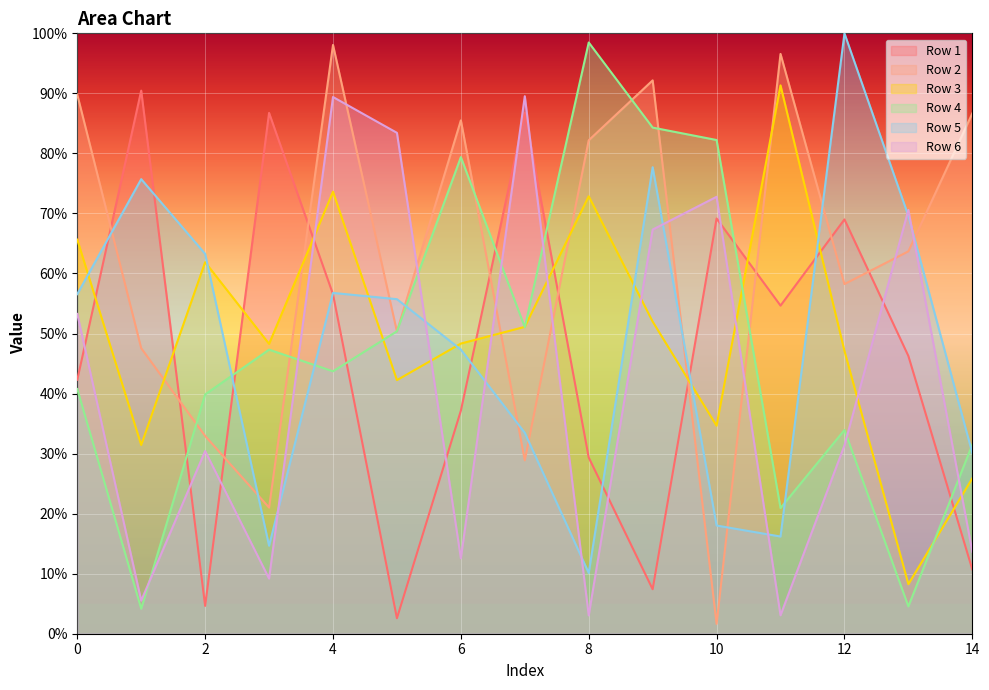

What is the value of the Row 4 point at the 9th from the left?

98.5